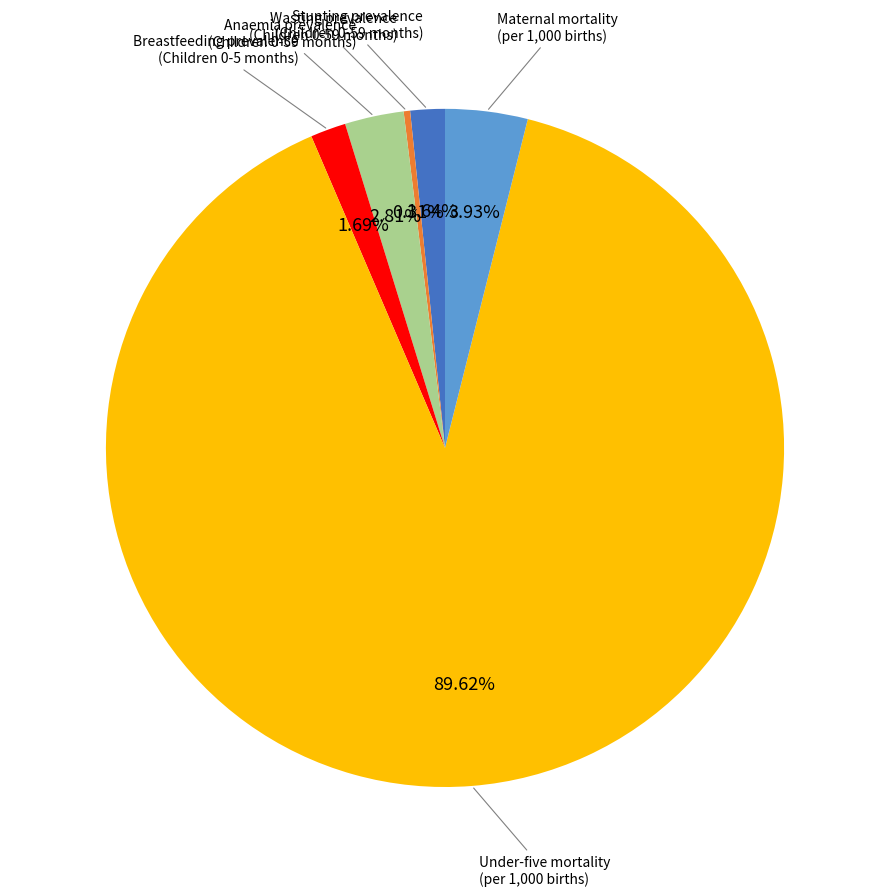

Do Anaemia prevalence (Children 0-59 months) and Maternal mortality (per 1,000 births) together represent more than half of the pie?

No